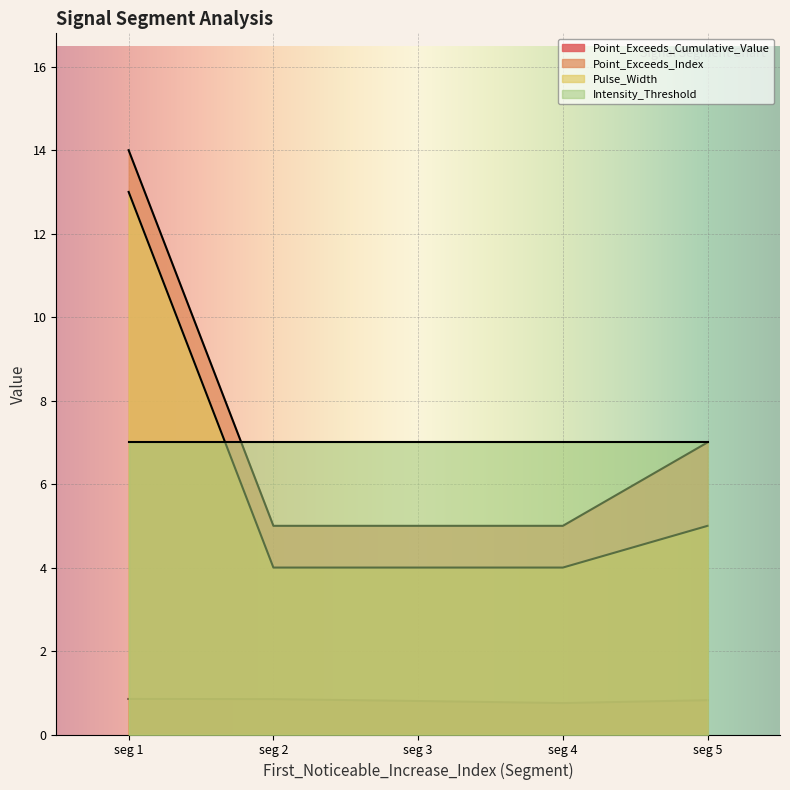

Read the Point_Exceeds_Index value at seg 2.

5.0